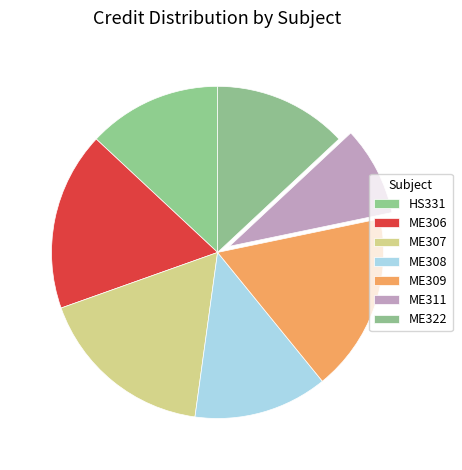

Count the number of slices in the pie.

7